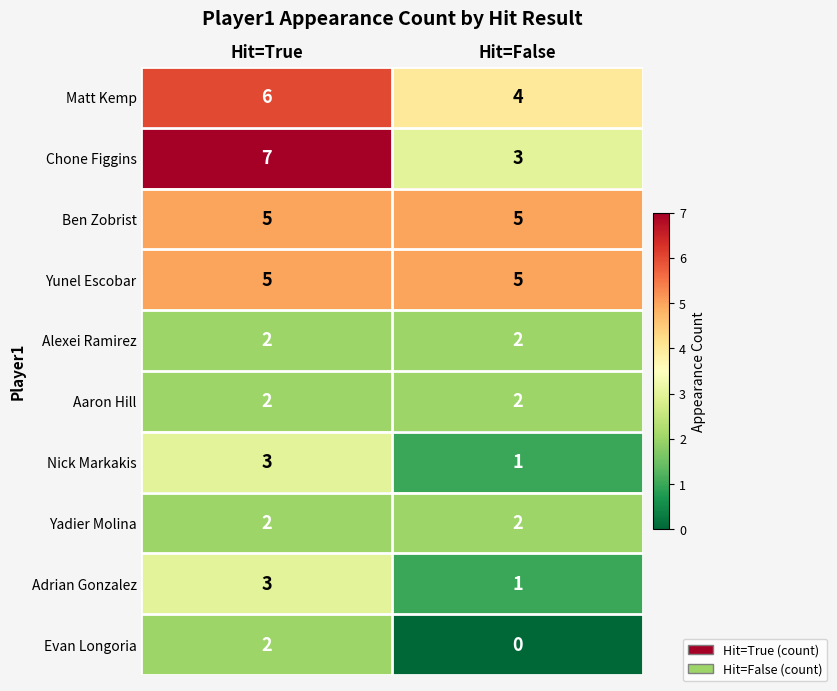

What is the average value of the Ben Zobrist series?

5